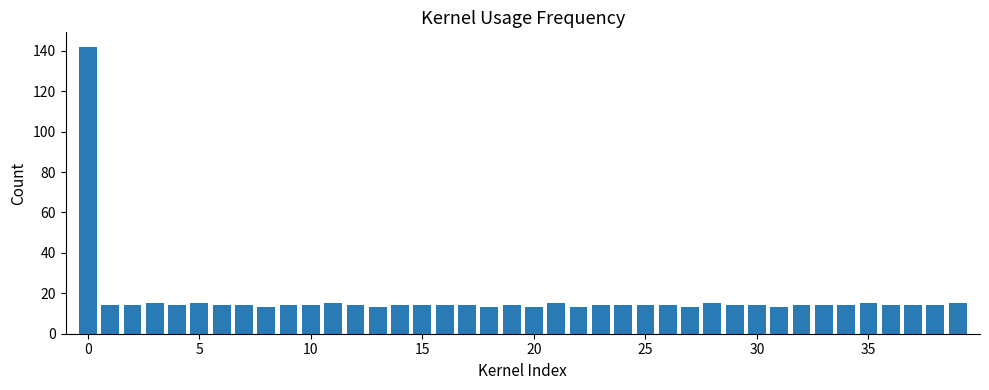

What is the difference between the maximum and minimum values?

129